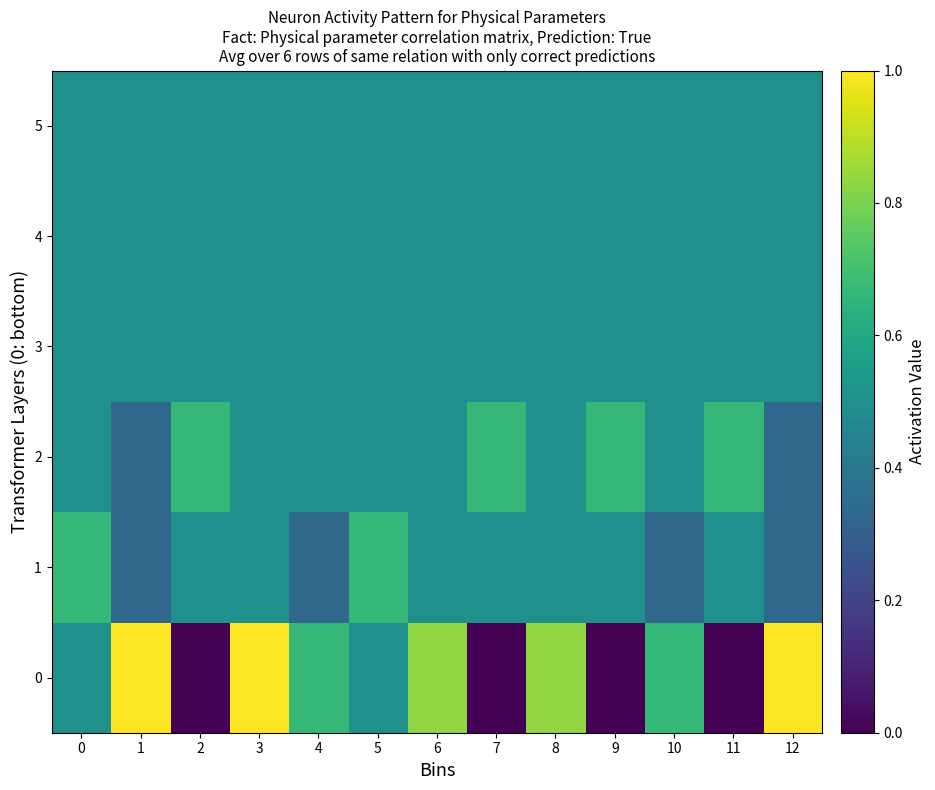

Reading left to right, list all the values displayed in this chart.

0: 0=0.5	1=1.0	2=0.0	3=1.0	4=0.7	5=0.5	6=0.8	7=0.0	8=0.8	9=0.0	10=0.7	11=0.0	12=1.0
1: 0=0.7	1=0.3	2=0.5	3=0.5	4=0.3	5=0.7	6=0.5	7=0.5	8=0.5	9=0.5	10=0.3	11=0.5	12=0.3
2: 0=0.5	1=0.3	2=0.7	3=0.5	4=0.5	5=0.5	6=0.5	7=0.7	8=0.5	9=0.7	10=0.5	11=0.7	12=0.3
3: 0=0.5	1=0.5	2=0.5	3=0.5	4=0.5	5=0.5	6=0.5	7=0.5	8=0.5	9=0.5	10=0.5	11=0.5	12=0.5
4: 0=0.5	1=0.5	2=0.5	3=0.5	4=0.5	5=0.5	6=0.5	7=0.5	8=0.5	9=0.5	10=0.5	11=0.5	12=0.5
5: 0=0.5	1=0.5	2=0.5	3=0.5	4=0.5	5=0.5	6=0.5	7=0.5	8=0.5	9=0.5	10=0.5	11=0.5	12=0.5